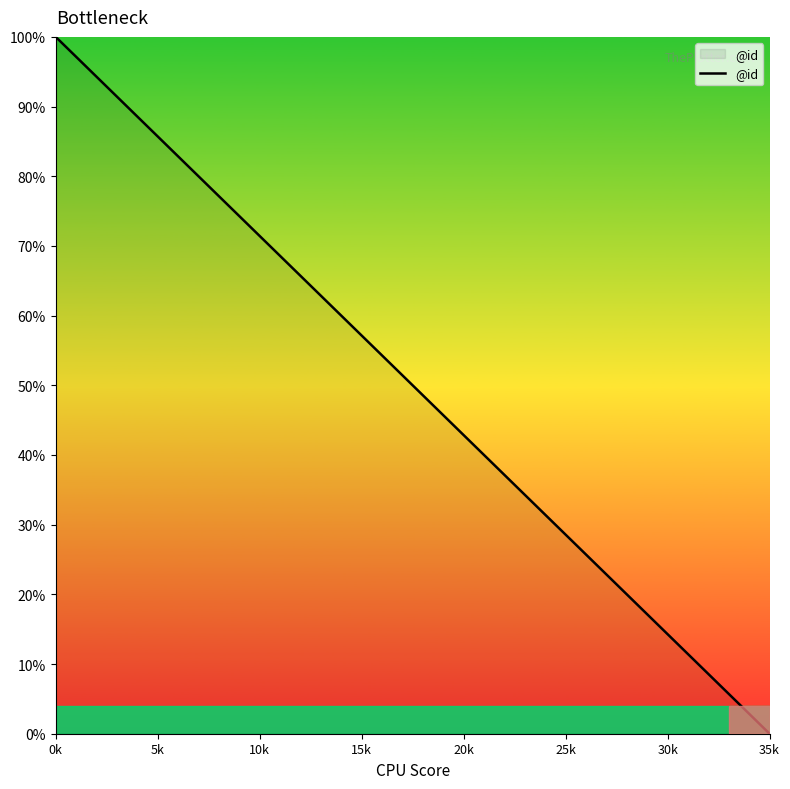

How many positive values are there?

35